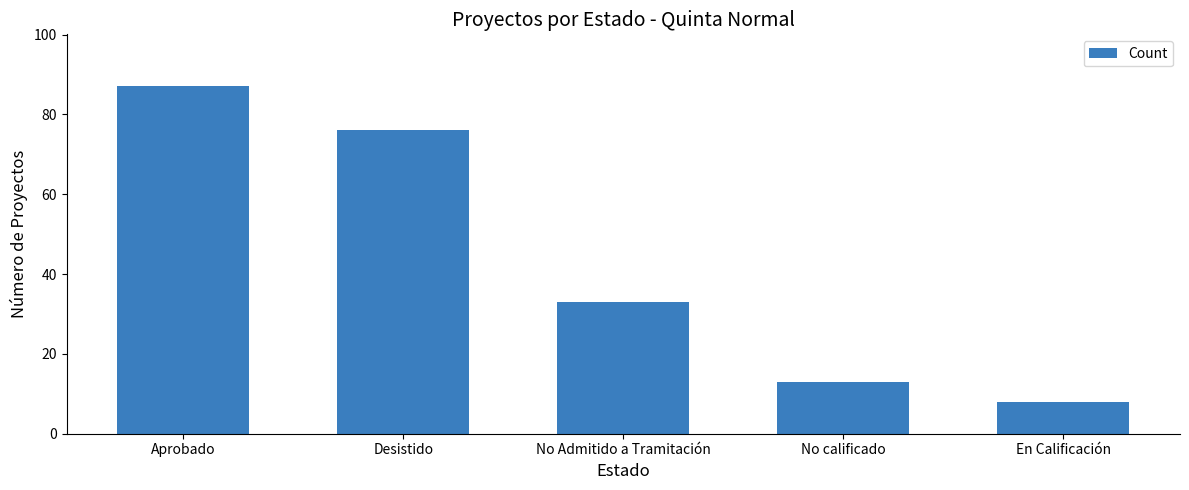

Count the number of categories in the chart.

5